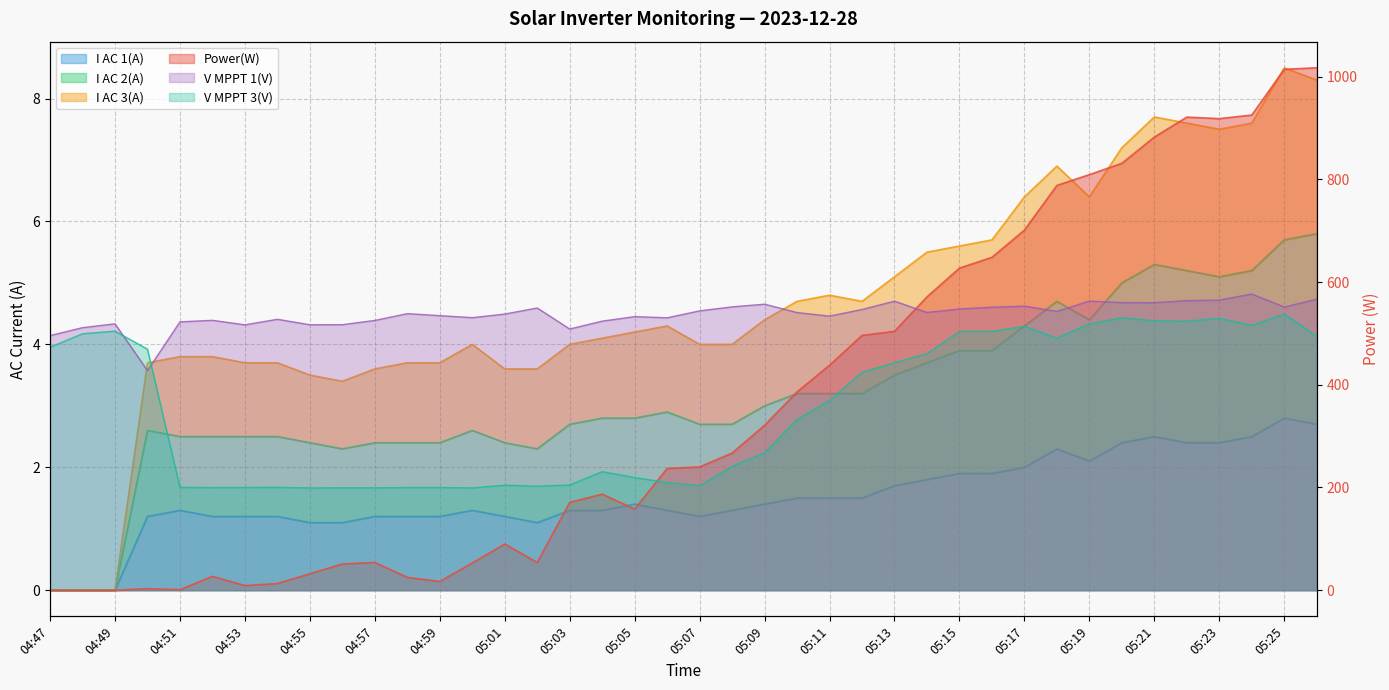

Reading left to right, list all the values displayed in this chart.

Power(W): 04:47=0.0	04:48=0.0	04:49=0.0	04:50=3.0	04:51=1.0	04:52=27.0	04:53=9.0	04:54=13.0	04:55=32.0	04:56=51.0	04:57=54.0	04:58=25.0	04:59=17.0	05:00=53.0	05:01=90.0	05:02=54.0	05:03=171.0	05:04=187.0	05:05=158.0	05:06=237.0	05:07=240.0	05:08=267.0	05:09=321.0	05:10=386.0	05:11=438.0	05:12=496.0	05:13=504.0	05:14=571.0	05:15=627.0	05:16=648.0	05:17=701.0	05:18=788.0	05:19=809.0	05:20=831.0	05:21=882.0	05:22=921.0	05:23=918.0	05:24=925.0	05:25=1014.0	05:26=1017.0
I AC 1(A): 04:47=0.0	04:48=0.0	04:49=0.0	04:50=1.2	04:51=1.3	04:52=1.2	04:53=1.2	04:54=1.2	04:55=1.1	04:56=1.1	04:57=1.2	04:58=1.2	04:59=1.2	05:00=1.3	05:01=1.2	05:02=1.1	05:03=1.3	05:04=1.3	05:05=1.4	05:06=1.3	05:07=1.2	05:08=1.3	05:09=1.4	05:10=1.5	05:11=1.5	05:12=1.5	05:13=1.7	05:14=1.8	05:15=1.9	05:16=1.9	05:17=2.0	05:18=2.3	05:19=2.1	05:20=2.4	05:21=2.5	05:22=2.4	05:23=2.4	05:24=2.5	05:25=2.8	05:26=2.7
I AC 2(A): 04:47=0.0	04:48=0.0	04:49=0.0	04:50=2.6	04:51=2.5	04:52=2.5	04:53=2.5	04:54=2.5	04:55=2.4	04:56=2.3	04:57=2.4	04:58=2.4	04:59=2.4	05:00=2.6	05:01=2.4	05:02=2.3	05:03=2.7	05:04=2.8	05:05=2.8	05:06=2.9	05:07=2.7	05:08=2.7	05:09=3.0	05:10=3.2	05:11=3.2	05:12=3.2	05:13=3.5	05:14=3.7	05:15=3.9	05:16=3.9	05:17=4.3	05:18=4.7	05:19=4.4	05:20=5.0	05:21=5.3	05:22=5.2	05:23=5.1	05:24=5.2	05:25=5.7	05:26=5.8
I AC 3(A): 04:47=0.0	04:48=0.0	04:49=0.0	04:50=3.7	04:51=3.8	04:52=3.8	04:53=3.7	04:54=3.7	04:55=3.5	04:56=3.4	04:57=3.6	04:58=3.7	04:59=3.7	05:00=4.0	05:01=3.6	05:02=3.6	05:03=4.0	05:04=4.1	05:05=4.2	05:06=4.3	05:07=4.0	05:08=4.0	05:09=4.4	05:10=4.7	05:11=4.8	05:12=4.7	05:13=5.1	05:14=5.5	05:15=5.6	05:16=5.7	05:17=6.4	05:18=6.9	05:19=6.4	05:20=7.2	05:21=7.7	05:22=7.6	05:23=7.5	05:24=7.6	05:25=8.5	05:26=8.3
V MPPT 1(V): 04:47=495.7	04:48=511.1	04:49=518.6	04:50=427.6	04:51=522.4	04:52=525.4	04:53=516.6	04:54=527.4	04:55=516.8	04:56=516.9	04:57=525.2	04:58=538.4	04:59=534.5	05:00=530.6	05:01=537.6	05:02=549.4	05:03=508.5	05:04=523.8	05:05=532.6	05:06=530.3	05:07=543.8	05:08=551.6	05:09=556.8	05:10=540.5	05:11=533.6	05:12=546.5	05:13=562.7	05:14=540.7	05:15=547.5	05:16=550.9	05:17=553.0	05:18=542.8	05:19=562.9	05:20=559.9	05:21=559.7	05:22=563.8	05:23=564.7	05:24=576.6	05:25=551.3	05:26=566.6
V MPPT 3(V): 04:47=473.0	04:48=499.3	04:49=504.4	04:50=469.2	04:51=200.1	04:52=199.8	04:53=199.9	04:54=200.2	04:55=199.1	04:56=199.3	04:57=199.3	04:58=199.9	04:59=199.9	05:00=199.1	05:01=204.5	05:02=202.4	05:03=204.8	05:04=230.7	05:05=219.3	05:06=209.6	05:07=203.4	05:08=241.0	05:09=267.5	05:10=332.4	05:11=369.3	05:12=424.3	05:13=442.9	05:14=460.6	05:15=503.6	05:16=503.8	05:17=513.8	05:18=490.7	05:19=518.5	05:20=530.4	05:21=524.4	05:22=523.6	05:23=529.4	05:24=515.5	05:25=537.7	05:26=494.6